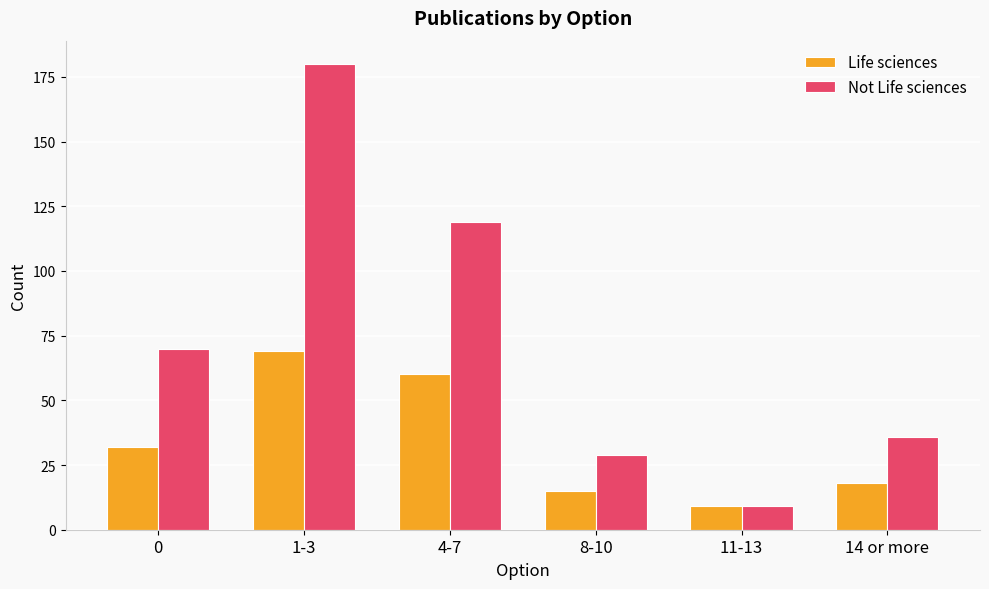

The value of Life sciences at 11-13 is 15. True or false?

False